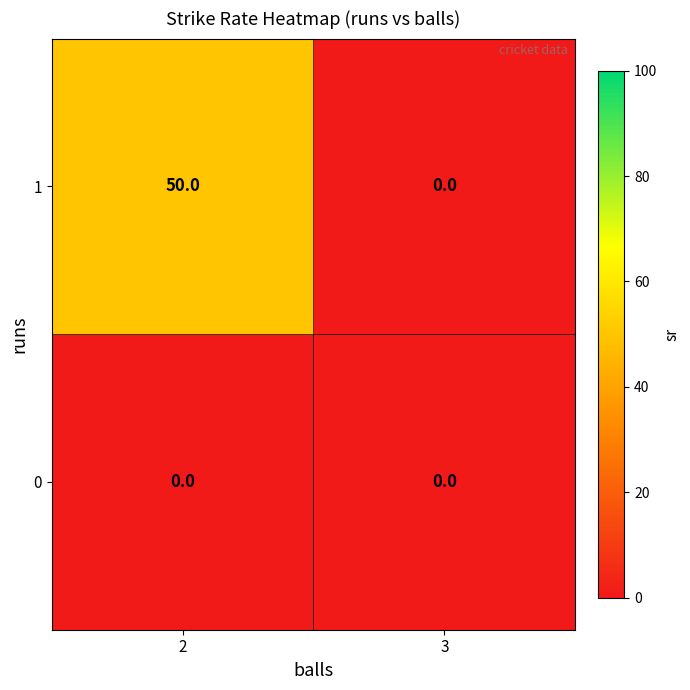

The 0 series shows 0 at 3. True or false?

True